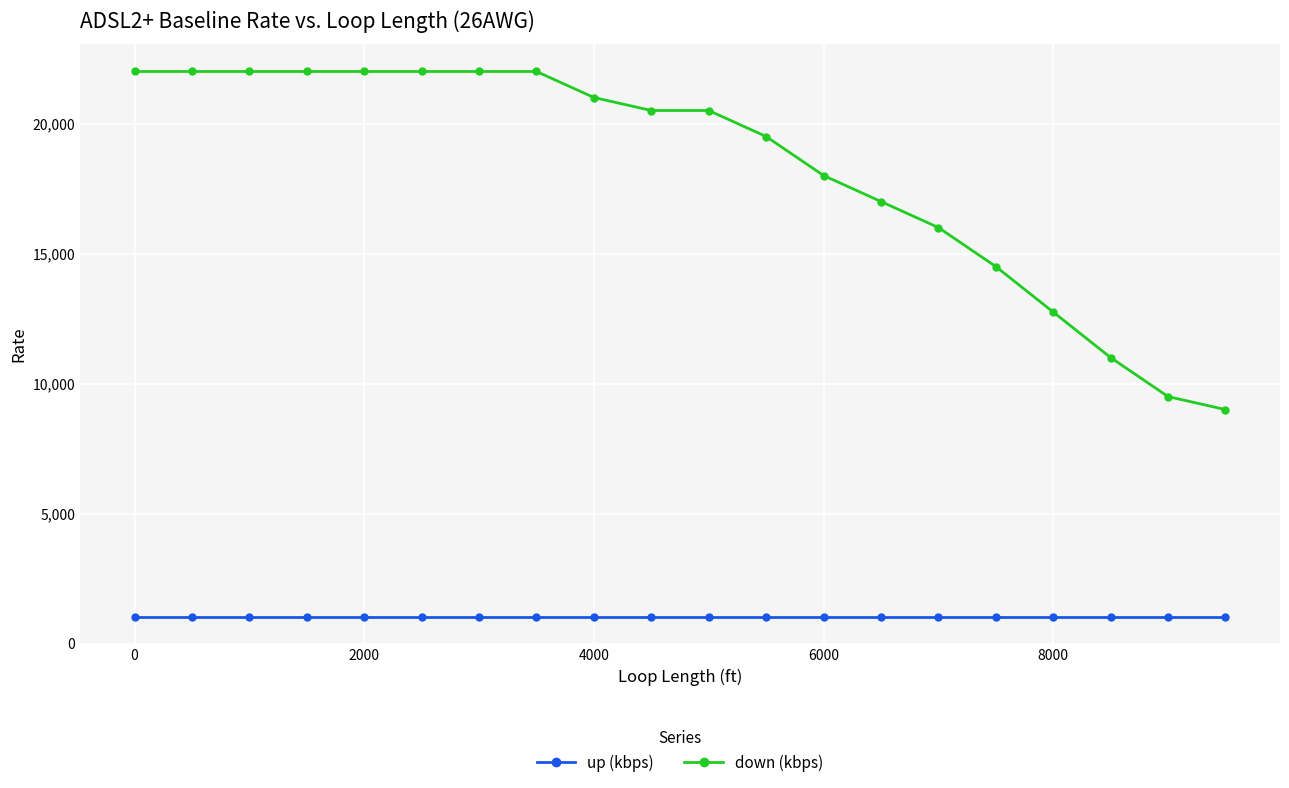

What is the value of the up (kbps) point at the 5th from the left?

1024